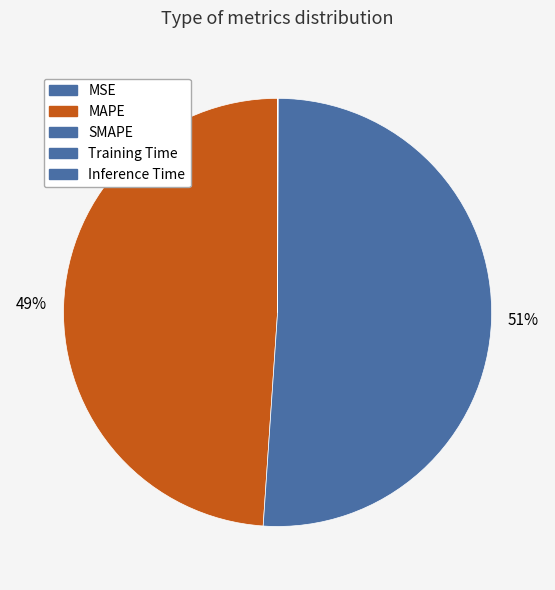

Do SMAPE and Training Time together represent more than half of the pie?

Yes